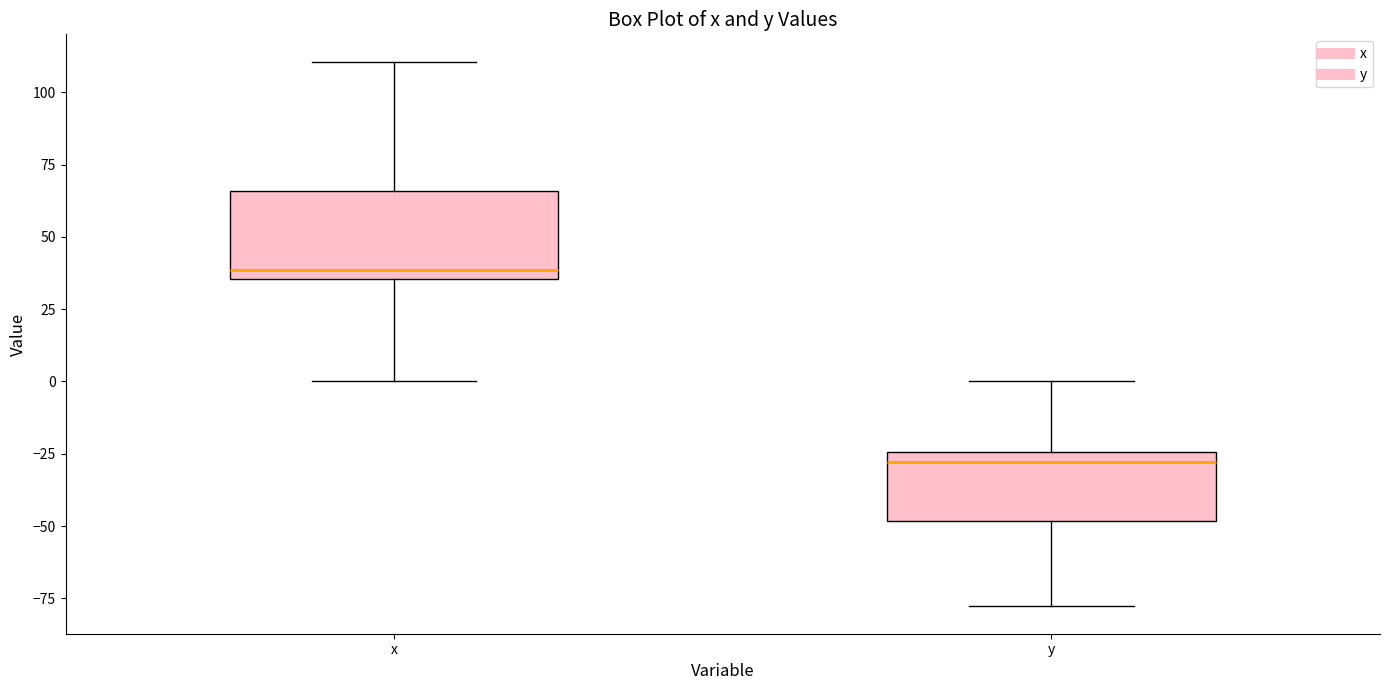

Which box's median line is the lowest?

y